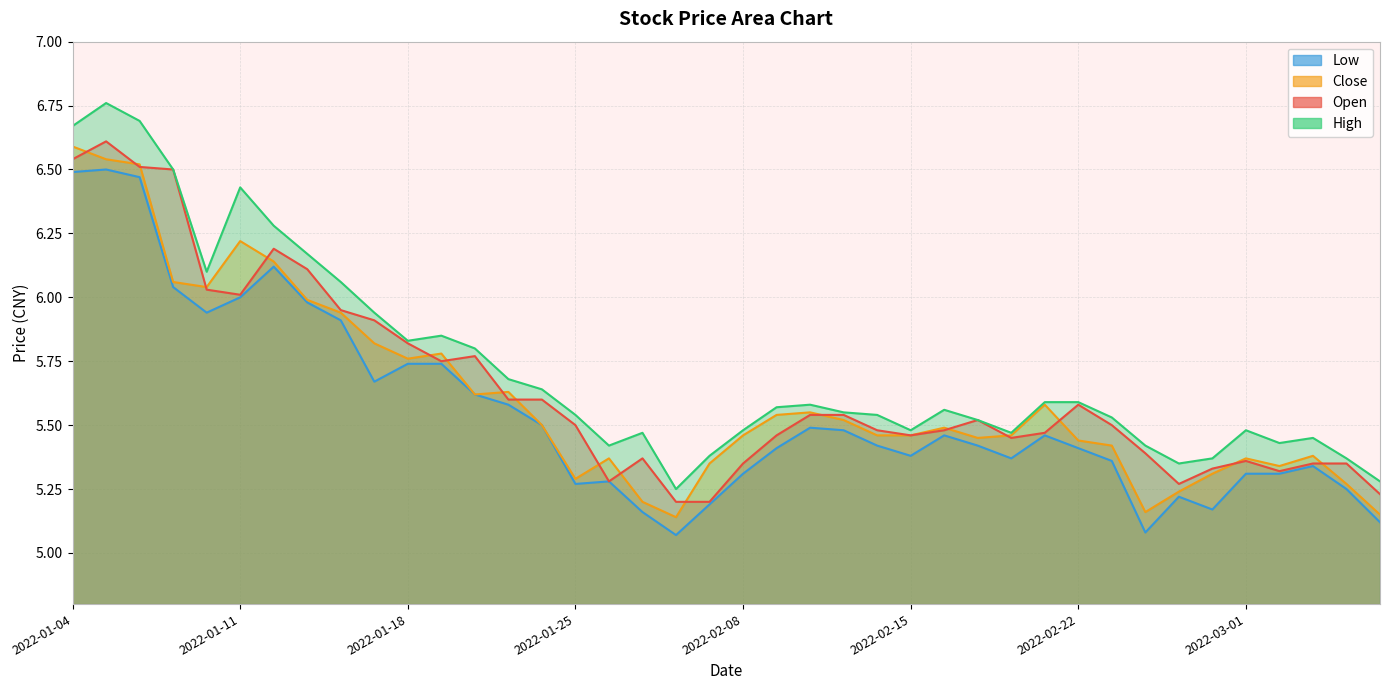

Is it true that open equals 9.5 at 2022-02-23?

False